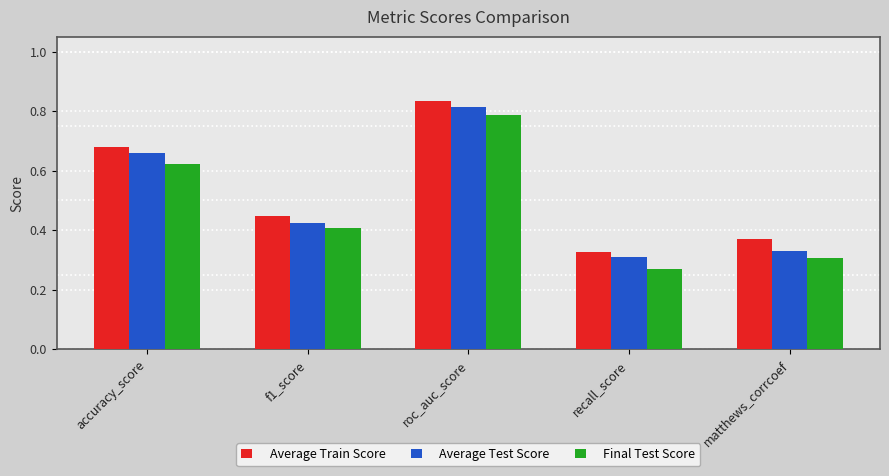

Count the number of data series in this chart.

3